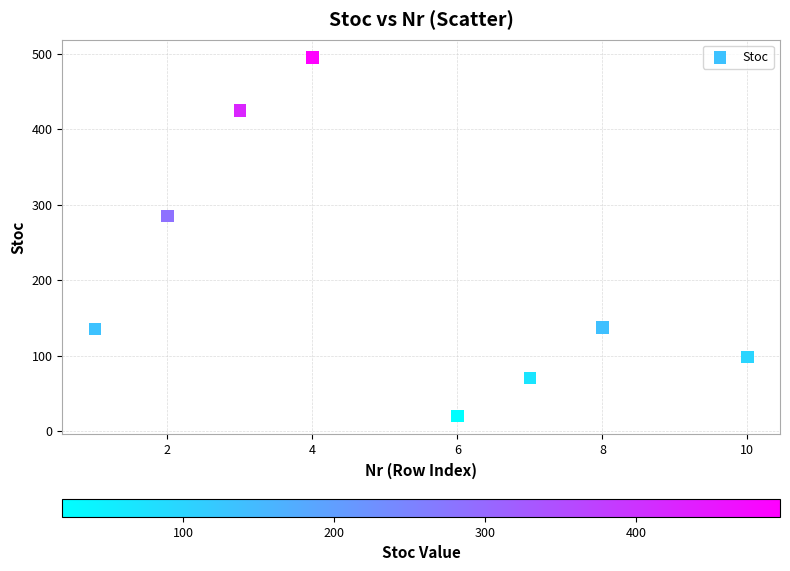

What Y value in the scatter plot is closest to 257?

285